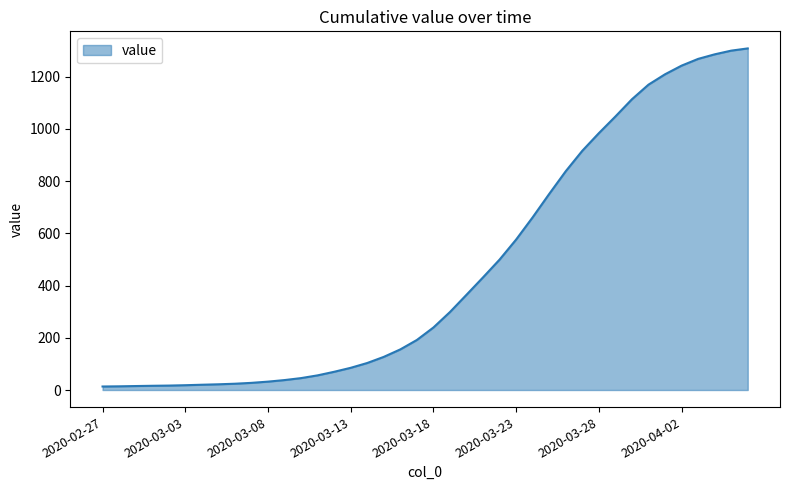

What is the difference between the maximum and minimum values?

1294.5